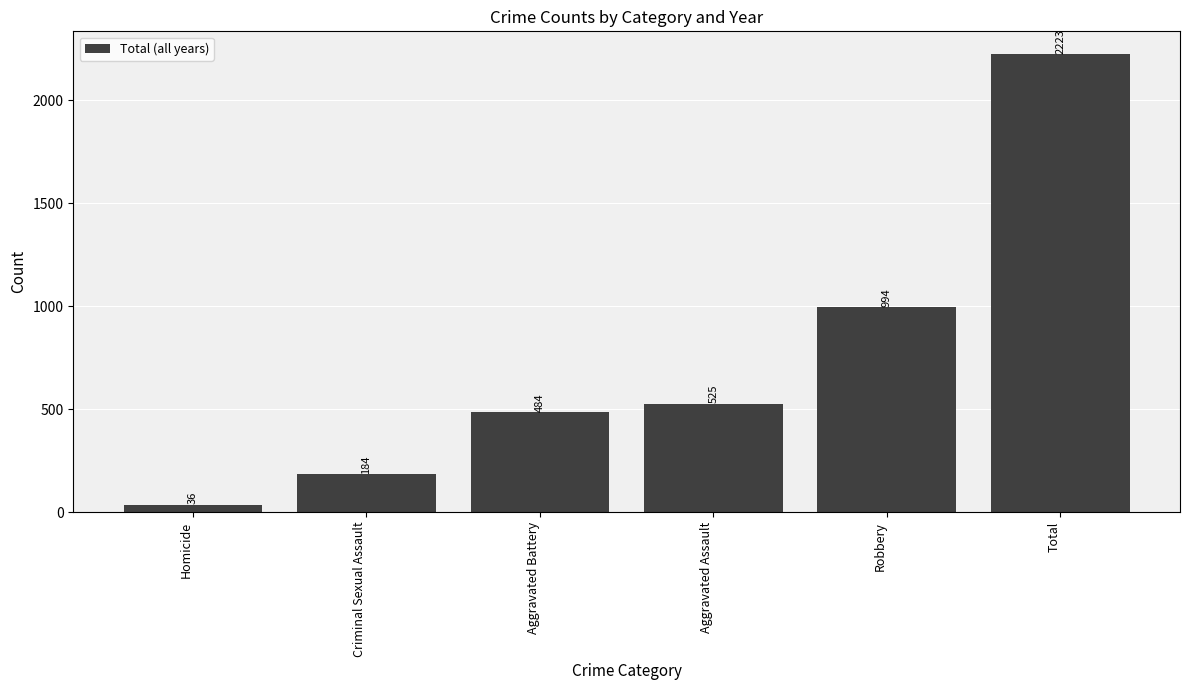

What is the change in value from Aggravated Battery to Aggravated Assault?

+41